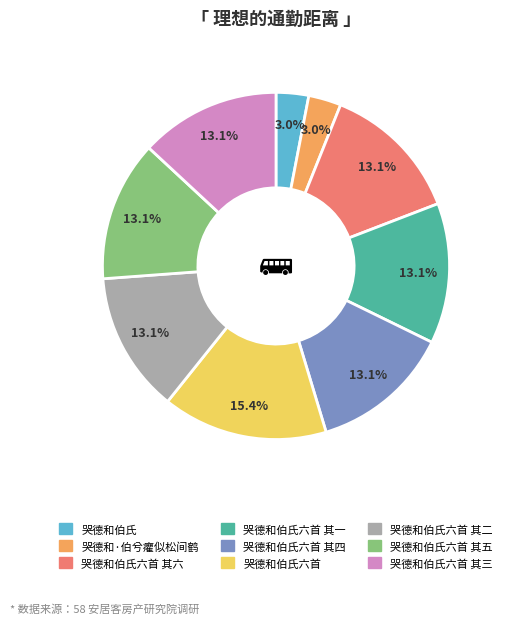

Is there any slice that represents more than half of the pie?

No